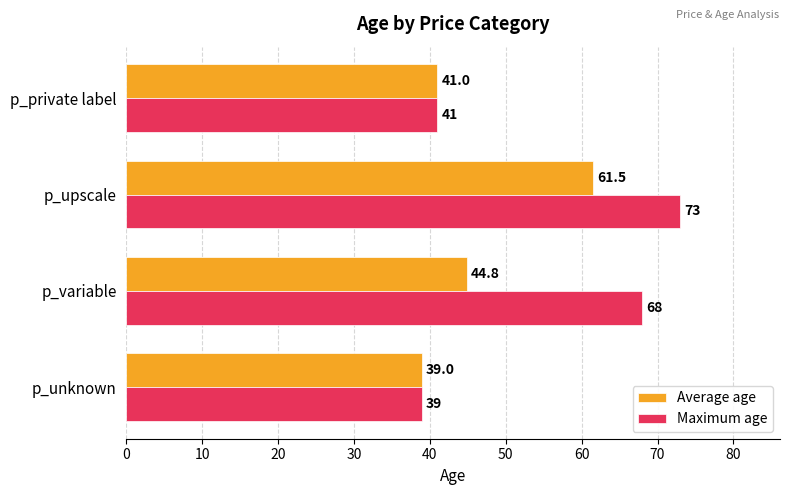

List the series in order of their overall mean, lowest first.

Average age, Maximum age